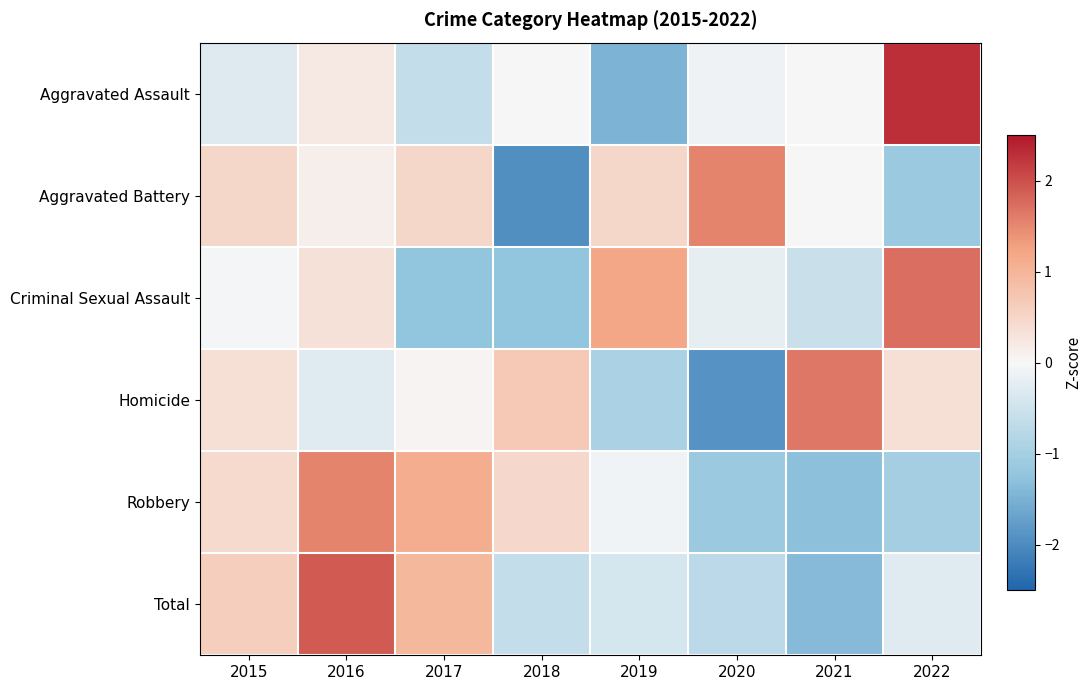

Which category has the lowest value across all series?

2018